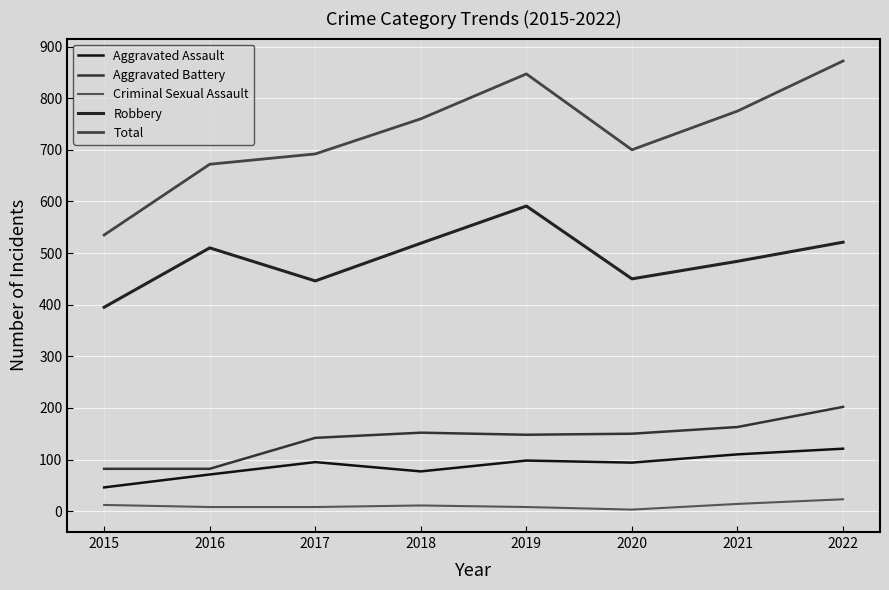

What is the difference between the maximum and second lowest values in the Robbery series?

145